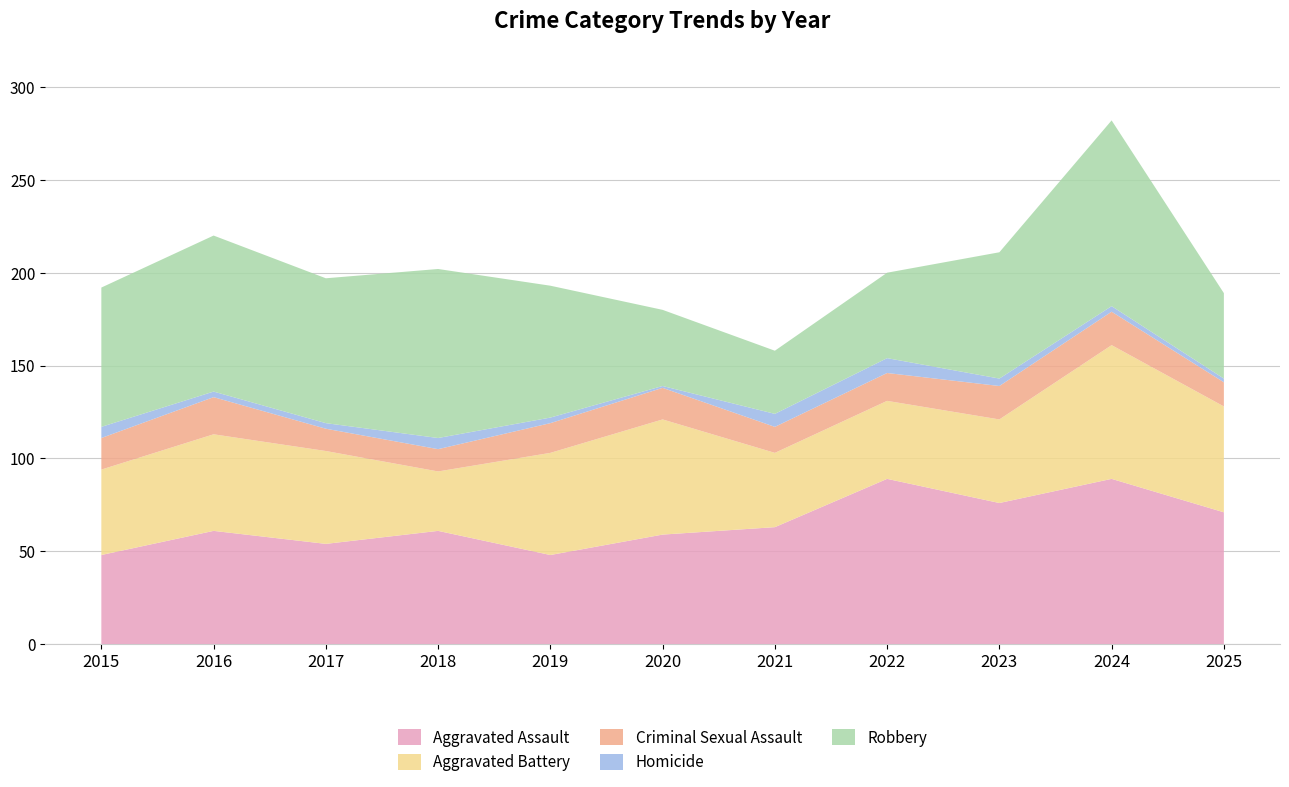

Reading left to right, list all the values displayed in this chart.

Aggravated Assault: 48	61	54	61	48	59	63	89	76	89	71
Aggravated Battery: 46	52	50	32	55	62	40	42	45	72	57
Criminal Sexual Assault: 17	20	12	12	16	17	14	15	18	18	13
Homicide: 6	3	3	6	3	1	7	8	4	3	2
Robbery: 75	84	78	91	71	41	34	46	68	100	46